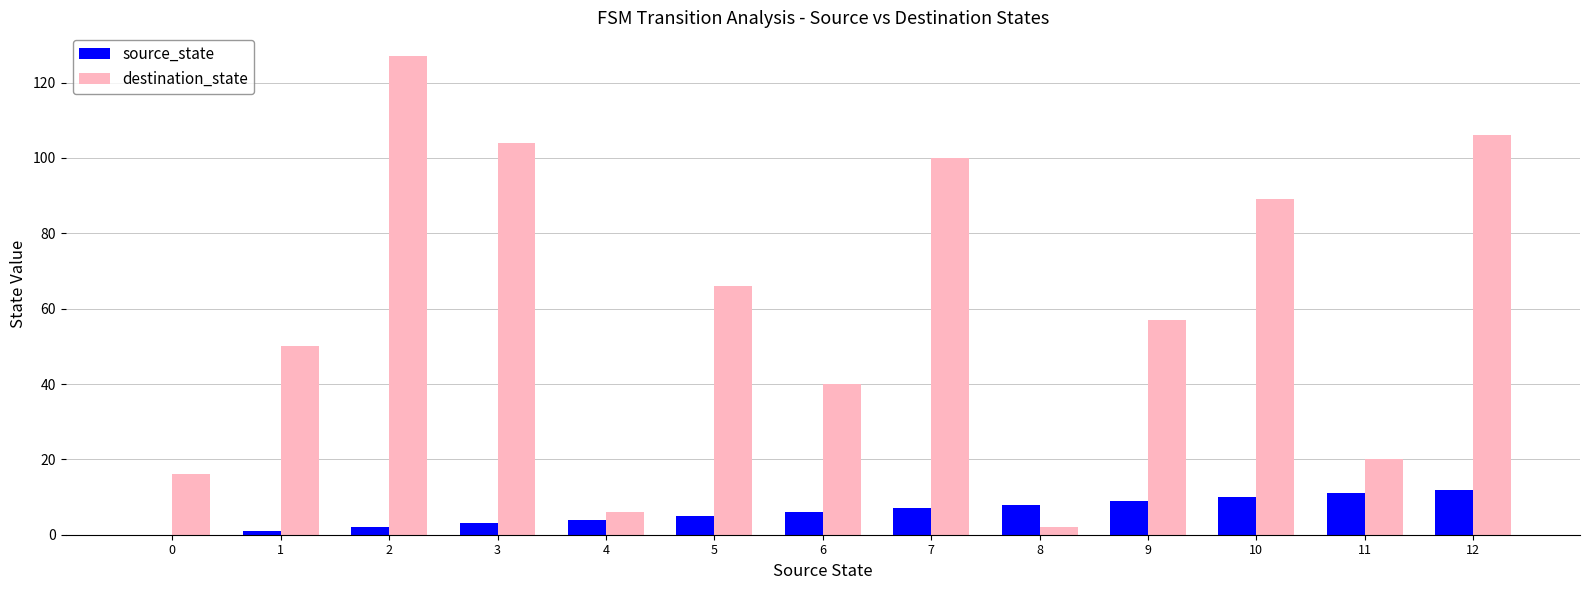

Reading right to left, list all the values displayed in this chart.

source_state: 12	11	10	9	8	7	6	5	4	3	2	1	0
destination_state: 106	20	89	57	2	100	40	66	6	104	127	50	16